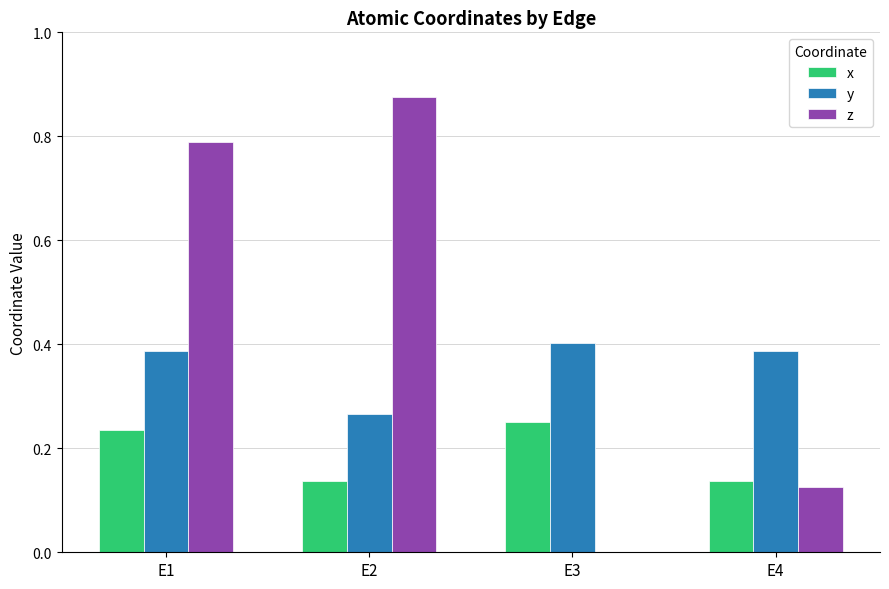

What is the spread (max minus min) of values at E2?

0.7